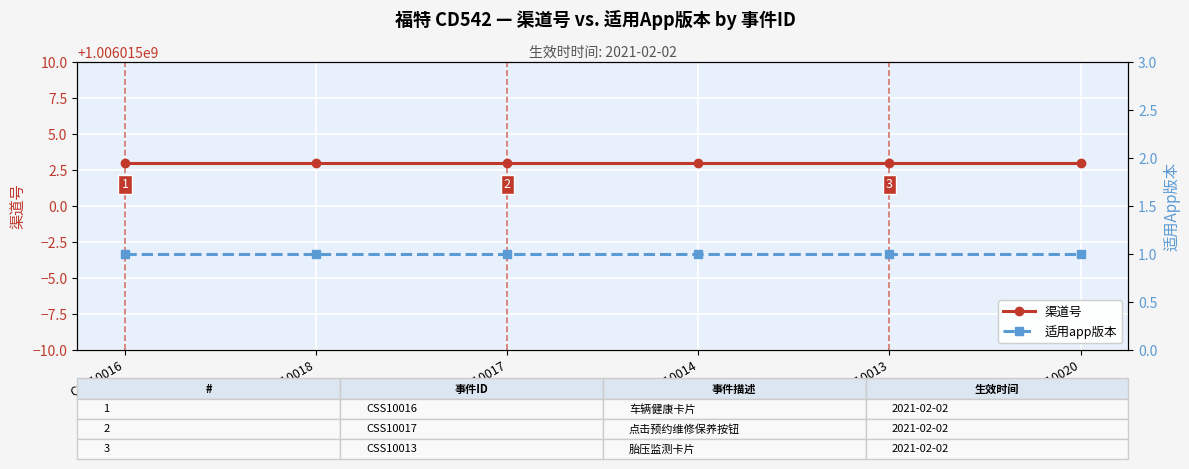

True or false: 适用app版本 and 渠道号 cross at least once.

False